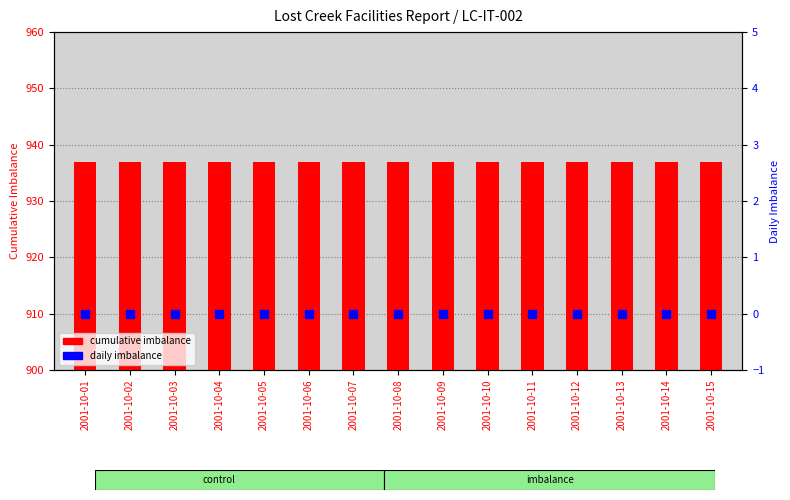

Which series contains the lowest Y value?

daily imbalance